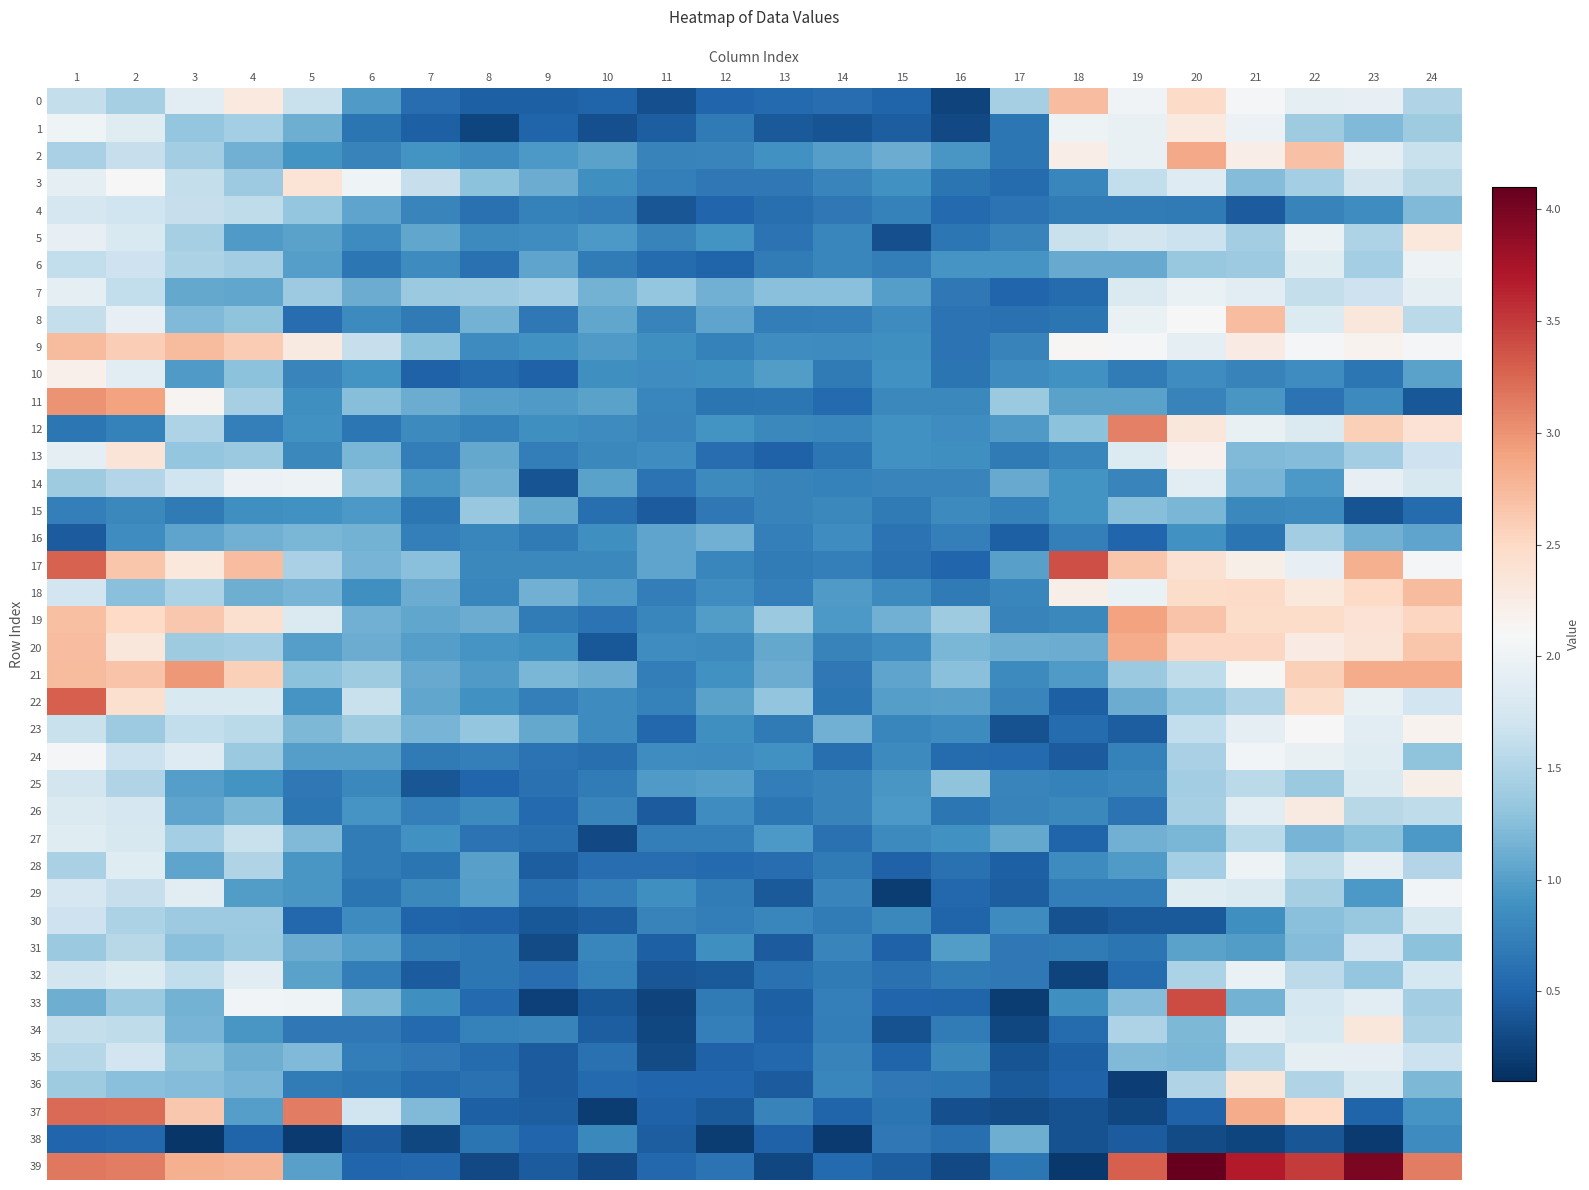

Reading left to right, extract all data points from this chart.

0: 1=1.6	2=1.4	3=1.9	4=2.3	5=1.7	6=1.0	7=0.6	8=0.5	9=0.5	10=0.5	11=0.3	12=0.5	13=0.6	14=0.6	15=0.5	16=0.2	17=1.4	18=2.7	19=2.0	20=2.5	21=2.1	22=1.9	23=1.9	24=1.5
1: 1=2.0	2=1.9	3=1.3	4=1.4	5=1.1	6=0.6	7=0.5	8=0.3	9=0.5	10=0.3	11=0.5	12=0.7	13=0.4	14=0.4	15=0.4	16=0.3	17=0.7	18=2.0	19=1.9	20=2.3	21=2.0	22=1.4	23=1.2	24=1.4
2: 1=1.5	2=1.6	3=1.4	4=1.1	5=0.9	6=0.8	7=0.9	8=0.8	9=0.9	10=1.0	11=0.8	12=0.8	13=0.9	14=1.0	15=1.1	16=0.9	17=0.7	18=2.2	19=1.9	20=2.9	21=2.2	22=2.7	23=1.9	24=1.7
3: 1=1.9	2=2.1	3=1.6	4=1.4	5=2.4	6=2.0	7=1.6	8=1.3	9=1.1	10=0.9	11=0.7	12=0.7	13=0.7	14=0.8	15=0.9	16=0.6	17=0.6	18=0.8	19=1.6	20=1.8	21=1.2	22=1.4	23=1.7	24=1.5
4: 1=1.8	2=1.7	3=1.6	4=1.6	5=1.3	6=1.1	7=0.8	8=0.6	9=0.8	10=0.7	11=0.4	12=0.5	13=0.6	14=0.7	15=0.7	16=0.5	17=0.6	18=0.7	19=0.7	20=0.7	21=0.4	22=0.8	23=0.9	24=1.2
5: 1=1.9	2=1.8	3=1.4	4=1.0	5=1.0	6=0.8	7=1.1	8=0.8	9=0.9	10=0.9	11=0.8	12=0.9	13=0.6	14=0.8	15=0.3	16=0.7	17=0.8	18=1.7	19=1.7	20=1.7	21=1.4	22=2.0	23=1.5	24=2.3
6: 1=1.6	2=1.7	3=1.5	4=1.4	5=1.0	6=0.7	7=0.8	8=0.6	9=1.0	10=0.7	11=0.6	12=0.5	13=0.7	14=0.8	15=0.7	16=0.9	17=0.9	18=1.1	19=1.1	20=1.3	21=1.4	22=1.9	23=1.4	24=2.0
7: 1=1.9	2=1.6	3=1.1	4=1.1	5=1.4	6=1.1	7=1.4	8=1.4	9=1.4	10=1.2	11=1.3	12=1.1	13=1.3	14=1.3	15=1.0	16=0.7	17=0.5	18=0.6	19=1.8	20=2.0	21=1.9	22=1.6	23=1.7	24=1.9
8: 1=1.6	2=1.9	3=1.2	4=1.3	5=0.6	6=0.8	7=0.7	8=1.2	9=0.7	10=1.1	11=0.8	12=1.1	13=0.7	14=0.7	15=0.8	16=0.6	17=0.6	18=0.6	19=2.0	20=2.1	21=2.7	22=1.8	23=2.3	24=1.6
9: 1=2.7	2=2.6	3=2.7	4=2.6	5=2.3	6=1.6	7=1.3	8=0.8	9=0.9	10=1.0	11=0.9	12=0.8	13=0.9	14=0.8	15=0.9	16=0.6	17=0.8	18=2.1	19=2.1	20=1.9	21=2.3	22=2.1	23=2.2	24=2.1
10: 1=2.2	2=1.9	3=1.0	4=1.3	5=0.8	6=0.9	7=0.5	8=0.6	9=0.5	10=0.9	11=0.9	12=0.9	13=1.0	14=0.7	15=0.9	16=0.6	17=0.8	18=0.9	19=0.7	20=0.9	21=0.8	22=0.9	23=0.7	24=1.0
11: 1=3.0	2=2.9	3=2.2	4=1.4	5=0.9	6=1.2	7=1.1	8=1.0	9=1.0	10=1.0	11=0.8	12=0.6	13=0.7	14=0.6	15=0.8	16=0.8	17=1.4	18=1.0	19=1.0	20=0.8	21=0.9	22=0.6	23=0.8	24=0.4
12: 1=0.7	2=0.7	3=1.5	4=0.7	5=0.9	6=0.7	7=0.8	8=0.7	9=0.9	10=0.8	11=0.8	12=0.9	13=0.8	14=0.8	15=0.9	16=0.9	17=1.0	18=1.3	19=3.1	20=2.3	21=2.0	22=1.8	23=2.6	24=2.4
13: 1=1.9	2=2.4	3=1.3	4=1.4	5=0.8	6=1.2	7=0.7	8=1.1	9=0.7	10=0.8	11=0.9	12=0.6	13=0.5	14=0.6	15=0.9	16=0.9	17=0.7	18=0.8	19=1.8	20=2.2	21=1.2	22=1.2	23=1.4	24=1.7
14: 1=1.4	2=1.5	3=1.7	4=2.0	5=2.0	6=1.3	7=0.9	8=1.1	9=0.4	10=1.0	11=0.6	12=0.8	13=0.8	14=0.7	15=0.8	16=0.8	17=1.1	18=0.9	19=0.8	20=1.9	21=1.2	22=0.9	23=1.9	24=1.8
15: 1=0.7	2=0.8	3=0.7	4=0.9	5=0.9	6=1.0	7=0.7	8=1.3	9=1.1	10=0.6	11=0.4	12=0.7	13=0.8	14=0.8	15=0.7	16=0.8	17=0.8	18=0.9	19=1.3	20=1.2	21=0.8	22=0.8	23=0.4	24=0.6
16: 1=0.4	2=0.9	3=1.0	4=1.1	5=1.2	6=1.2	7=0.7	8=0.8	9=0.7	10=0.9	11=1.0	12=1.1	13=0.7	14=0.9	15=0.6	16=0.7	17=0.5	18=0.7	19=0.5	20=0.9	21=0.6	22=1.4	23=1.1	24=1.0
17: 1=3.3	2=2.7	3=2.3	4=2.7	5=1.4	6=1.2	7=1.3	8=0.8	9=0.8	10=0.8	11=1.1	12=0.8	13=0.7	14=0.7	15=0.6	16=0.5	17=1.0	18=3.4	19=2.7	20=2.4	21=2.2	22=1.9	23=2.8	24=2.1
18: 1=1.7	2=1.3	3=1.5	4=1.1	5=1.2	6=0.9	7=1.1	8=0.8	9=1.1	10=1.0	11=0.7	12=0.9	13=0.7	14=1.0	15=0.8	16=0.7	17=0.8	18=2.2	19=2.0	20=2.5	21=2.5	22=2.3	23=2.5	24=2.7
19: 1=2.7	2=2.5	3=2.6	4=2.4	5=1.8	6=1.1	7=1.1	8=1.1	9=0.7	10=0.6	11=0.8	12=1.0	13=1.4	14=0.9	15=1.1	16=1.4	17=0.8	18=0.8	19=2.9	20=2.7	21=2.5	22=2.5	23=2.4	24=2.5
20: 1=2.7	2=2.3	3=1.4	4=1.4	5=1.0	6=1.1	7=1.0	8=0.9	9=0.9	10=0.4	11=0.9	12=0.8	13=1.1	14=0.8	15=0.9	16=1.2	17=1.1	18=1.1	19=2.8	20=2.5	21=2.5	22=2.3	23=2.4	24=2.6
21: 1=2.7	2=2.7	3=3.0	4=2.6	5=1.3	6=1.4	7=1.1	8=1.0	9=1.2	10=1.1	11=0.7	12=0.9	13=1.1	14=0.7	15=1.0	16=1.3	17=0.8	18=1.0	19=1.4	20=1.6	21=2.1	22=2.6	23=2.8	24=2.8
22: 1=3.3	2=2.4	3=1.8	4=1.8	5=0.9	6=1.7	7=1.1	8=0.9	9=0.7	10=0.8	11=0.7	12=1.0	13=1.3	14=0.7	15=1.0	16=1.0	17=0.8	18=0.5	19=1.1	20=1.3	21=1.5	22=2.4	23=1.9	24=1.7
23: 1=1.6	2=1.4	3=1.6	4=1.6	5=1.2	6=1.4	7=1.2	8=1.3	9=1.1	10=0.8	11=0.5	12=0.9	13=0.7	14=1.1	15=0.8	16=0.8	17=0.4	18=0.6	19=0.5	20=1.6	21=1.9	22=2.1	23=1.9	24=2.2
24: 1=2.1	2=1.7	3=1.8	4=1.4	5=1.0	6=1.0	7=0.7	8=0.7	9=0.6	10=0.6	11=0.9	12=0.8	13=0.9	14=0.6	15=0.8	16=0.6	17=0.6	18=0.4	19=0.8	20=1.5	21=2.0	22=2.0	23=1.9	24=1.3
25: 1=1.7	2=1.5	3=1.0	4=0.9	5=0.7	6=0.8	7=0.4	8=0.5	9=0.6	10=0.7	11=1.0	12=1.0	13=0.7	14=0.8	15=0.9	16=1.3	17=0.8	18=0.8	19=0.8	20=1.4	21=1.6	22=1.4	23=1.8	24=2.2
26: 1=1.8	2=1.8	3=1.0	4=1.2	5=0.6	6=0.9	7=0.7	8=0.8	9=0.5	10=0.8	11=0.4	12=0.9	13=0.6	14=0.8	15=0.9	16=0.7	17=0.8	18=0.8	19=0.6	20=1.4	21=1.9	22=2.3	23=1.6	24=1.6
27: 1=1.9	2=1.8	3=1.4	4=1.7	5=1.2	6=0.7	7=0.9	8=0.6	9=0.6	10=0.3	11=0.7	12=0.7	13=1.0	14=0.6	15=0.8	16=0.9	17=1.1	18=0.5	19=1.1	20=1.2	21=1.6	22=1.2	23=1.3	24=0.9
28: 1=1.5	2=1.9	3=1.1	4=1.5	5=0.9	6=0.7	7=0.6	8=1.0	9=0.4	10=0.6	11=0.6	12=0.5	13=0.6	14=0.7	15=0.5	16=0.6	17=0.5	18=0.8	19=1.0	20=1.4	21=2.0	22=1.6	23=1.9	24=1.5
29: 1=1.8	2=1.6	3=1.9	4=1.0	5=0.9	6=0.6	7=0.8	8=1.0	9=0.6	10=0.7	11=0.9	12=0.7	13=0.4	14=0.8	15=0.2	16=0.5	17=0.4	18=0.7	19=0.7	20=1.9	21=1.8	22=1.4	23=1.0	24=2.0
30: 1=1.7	2=1.5	3=1.4	4=1.4	5=0.5	6=0.8	7=0.5	8=0.5	9=0.4	10=0.5	11=0.8	12=0.7	13=0.8	14=0.7	15=0.8	16=0.5	17=0.8	18=0.4	19=0.4	20=0.4	21=0.9	22=1.3	23=1.3	24=1.8
31: 1=1.4	2=1.5	3=1.3	4=1.4	5=1.1	6=1.0	7=0.7	8=0.7	9=0.3	10=0.8	11=0.5	12=0.9	13=0.4	14=0.8	15=0.5	16=1.0	17=0.7	18=0.7	19=0.6	20=1.0	21=1.0	22=1.2	23=1.7	24=1.3
32: 1=1.7	2=1.8	3=1.6	4=1.9	5=1.0	6=0.7	7=0.4	8=0.7	9=0.6	10=0.7	11=0.4	12=0.4	13=0.6	14=0.7	15=0.6	16=0.7	17=0.7	18=0.2	19=0.6	20=1.5	21=2.0	22=1.6	23=1.3	24=1.7
33: 1=1.1	2=1.4	3=1.2	4=2.0	5=2.0	6=1.2	7=0.9	8=0.5	9=0.2	10=0.4	11=0.2	12=0.7	13=0.5	14=0.7	15=0.5	16=0.5	17=0.2	18=0.9	19=1.2	20=3.4	21=1.2	22=1.7	23=1.9	24=1.4
34: 1=1.6	2=1.6	3=1.2	4=0.9	5=0.7	6=0.7	7=0.5	8=0.7	9=0.8	10=0.4	11=0.3	12=0.7	13=0.5	14=0.7	15=0.4	16=0.7	17=0.3	18=0.6	19=1.5	20=1.2	21=1.9	22=1.8	23=2.3	24=1.5
35: 1=1.5	2=1.7	3=1.3	4=1.1	5=1.2	6=0.7	7=0.7	8=0.6	9=0.4	10=0.6	11=0.3	12=0.5	13=0.5	14=0.8	15=0.5	16=0.8	17=0.4	18=0.5	19=1.2	20=1.2	21=1.5	22=1.9	23=1.9	24=1.7
36: 1=1.4	2=1.3	3=1.2	4=1.2	5=0.7	6=0.7	7=0.6	8=0.6	9=0.4	10=0.5	11=0.5	12=0.5	13=0.4	14=0.8	15=0.7	16=0.7	17=0.4	18=0.5	19=0.2	20=1.5	21=2.3	22=1.5	23=1.8	24=1.2
37: 1=3.2	2=3.2	3=2.6	4=1.0	5=3.1	6=1.7	7=1.2	8=0.5	9=0.5	10=0.2	11=0.5	12=0.4	13=0.8	14=0.5	15=0.6	16=0.3	17=0.3	18=0.4	19=0.3	20=0.5	21=2.8	22=2.5	23=0.5	24=0.9
38: 1=0.5	2=0.5	3=0.2	4=0.5	5=0.2	6=0.4	7=0.3	8=0.6	9=0.5	10=0.8	11=0.5	12=0.2	13=0.5	14=0.2	15=0.7	16=0.6	17=1.1	18=0.4	19=0.4	20=0.3	21=0.3	22=0.4	23=0.2	24=0.8
39: 1=3.2	2=3.1	3=2.8	4=2.8	5=1.0	6=0.5	7=0.5	8=0.3	9=0.4	10=0.3	11=0.5	12=0.6	13=0.3	14=0.5	15=0.4	16=0.3	17=0.7	18=0.2	19=3.3	20=4.1	21=3.7	22=3.5	23=4.0	24=3.1